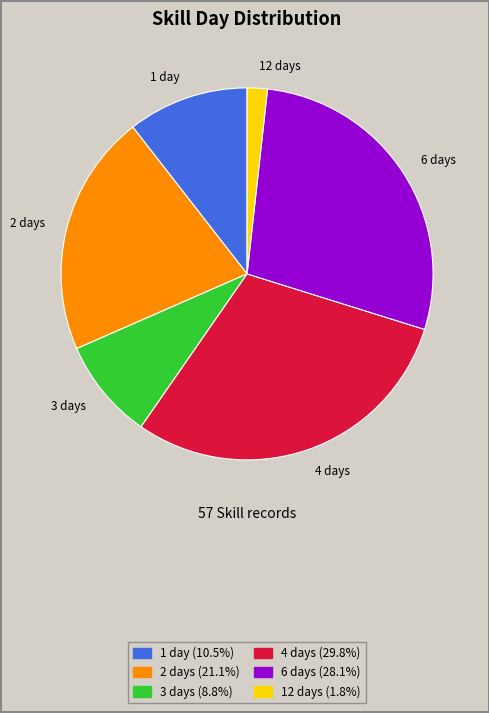

What is the largest slice in the pie chart?

4 days